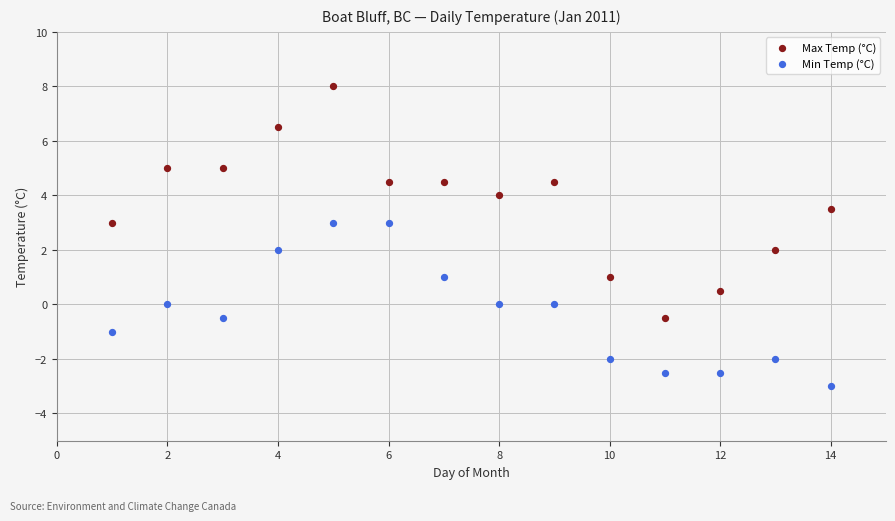

What is the X range (max minus min) for the scatter plot?

13.0